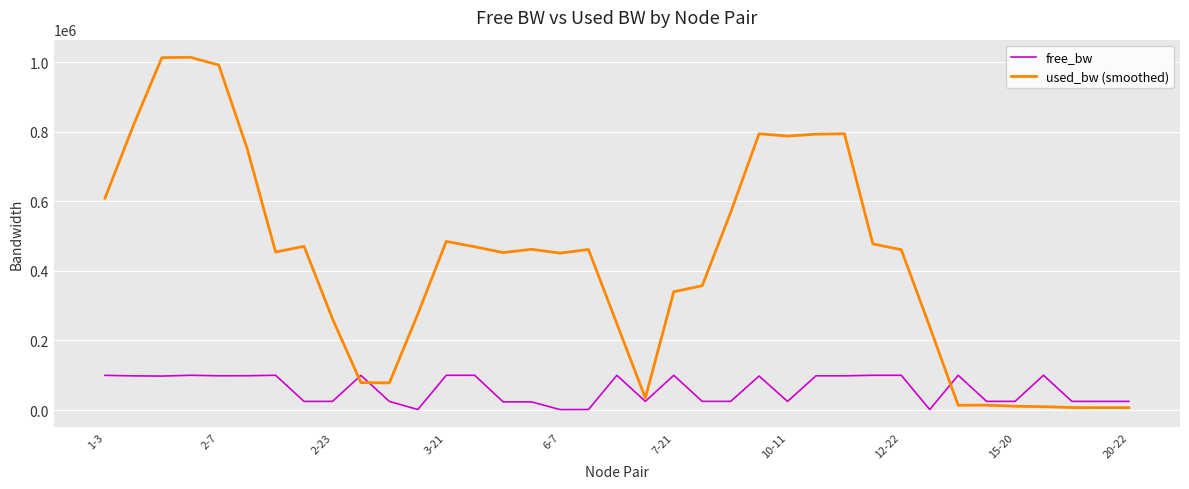

List the series in order of their overall mean, highest first.

used_bw (smoothed), free_bw